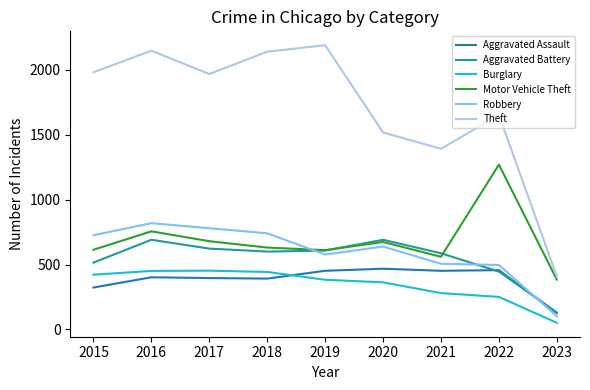

Which series ends up on top after the final intersection of Robbery and Motor Vehicle Theft?

Motor Vehicle Theft